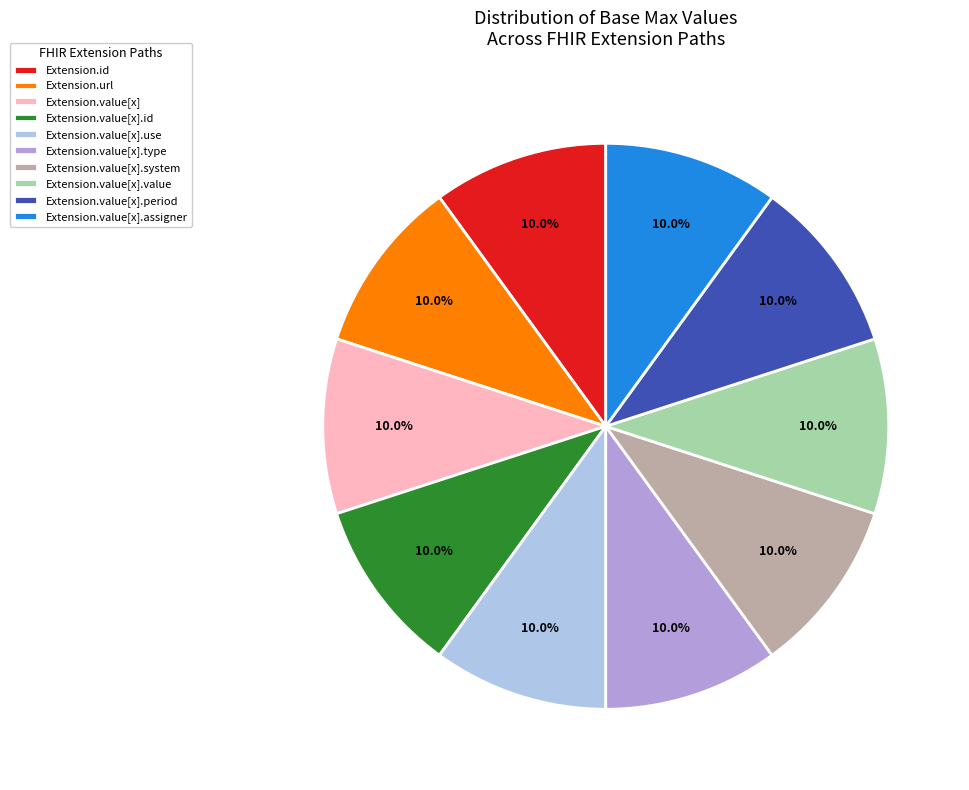

Does Extension.value[x].use account for over 50% of the chart?

No